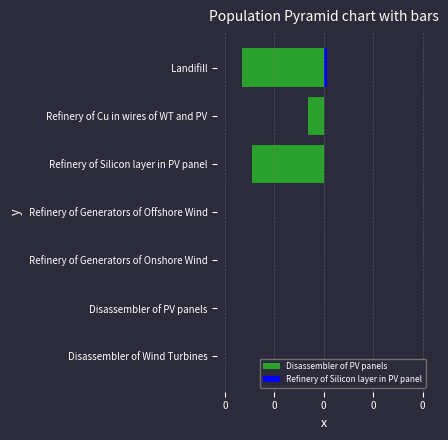

What is the difference between the second highest and minimum values in the Disassembler of PV panels series?

0.2